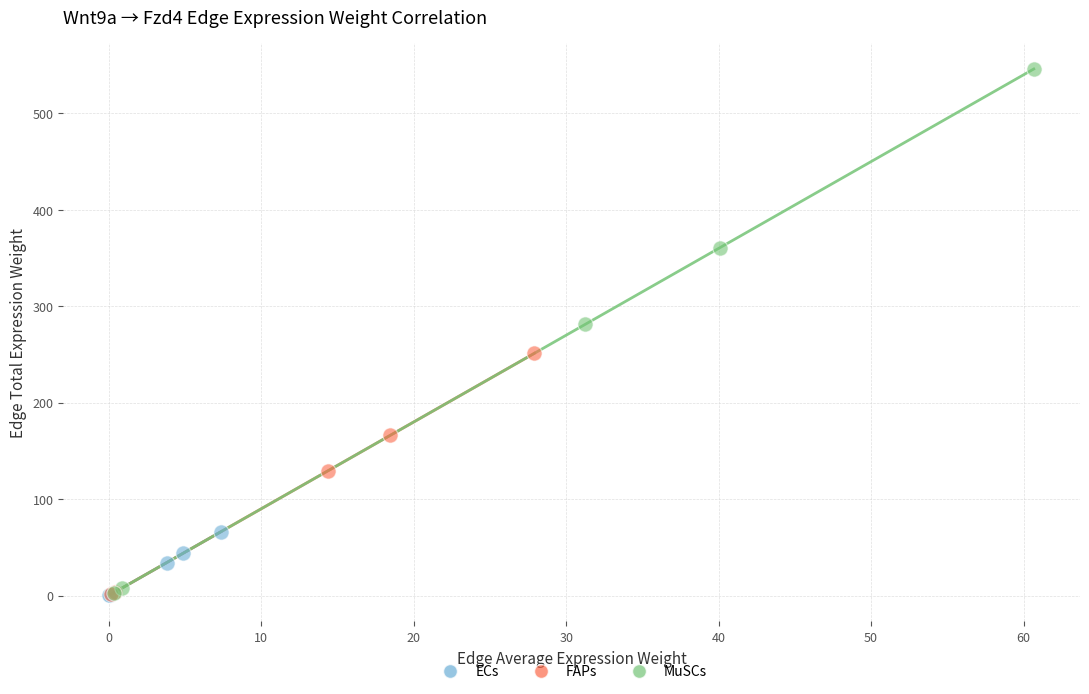

Which series has the largest Y range (max minus min)?

MuSCs